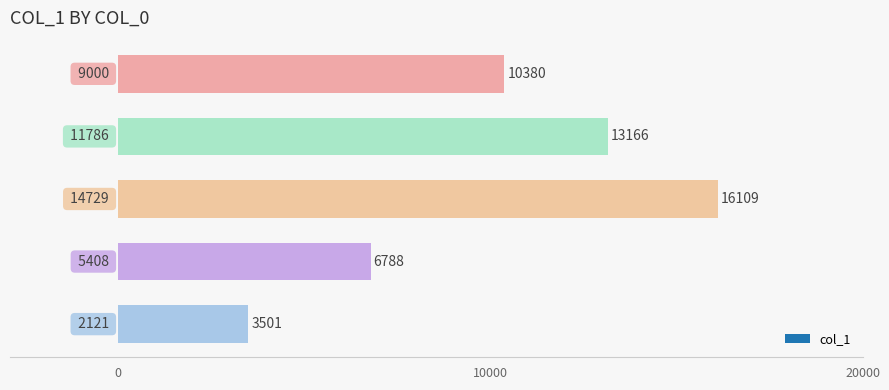

What is the maximum value shown in the chart?

16109